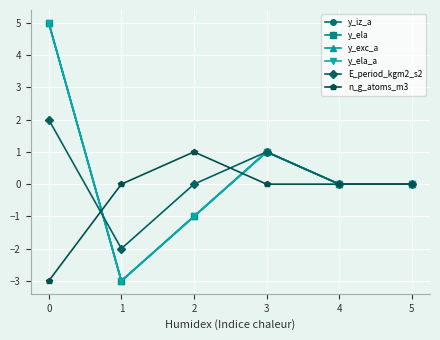

How many lines are shown in the chart?

6